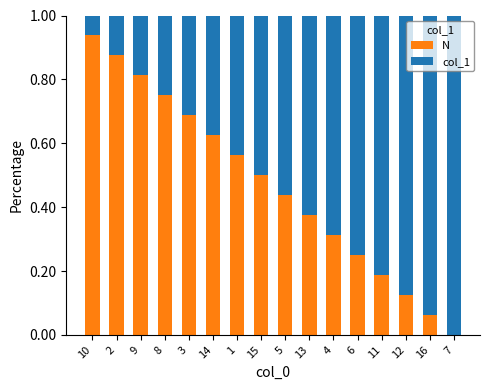

True or false: N has a value of 1.0 at 3.

False